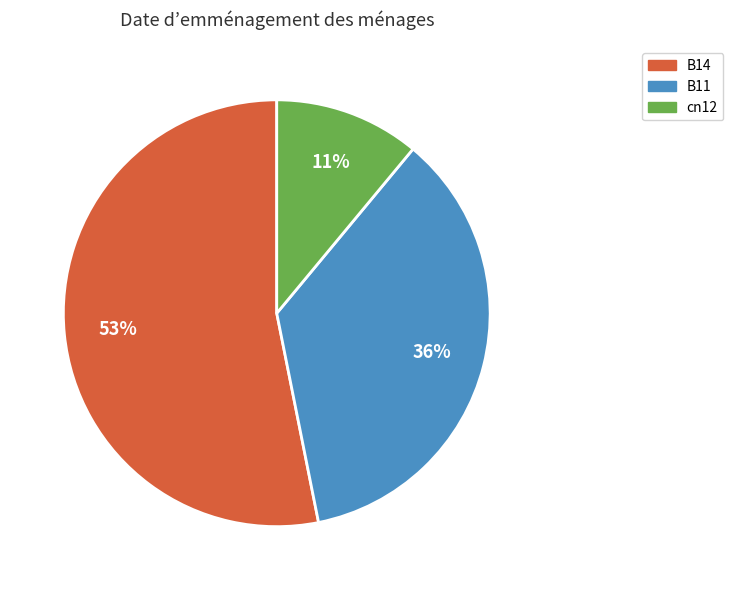

To the nearest percent, what is the difference between the largest and smallest slice percentages?

42%